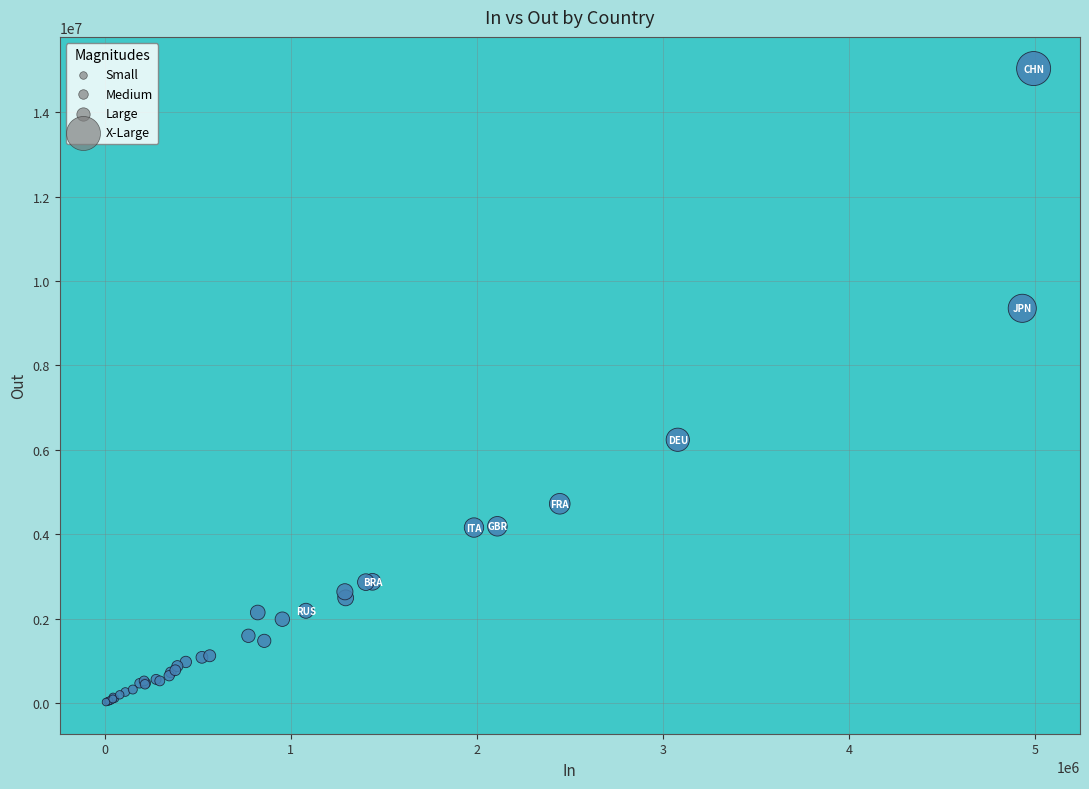

What Y value in the scatter plot is closest to 7529811?

6239144.0